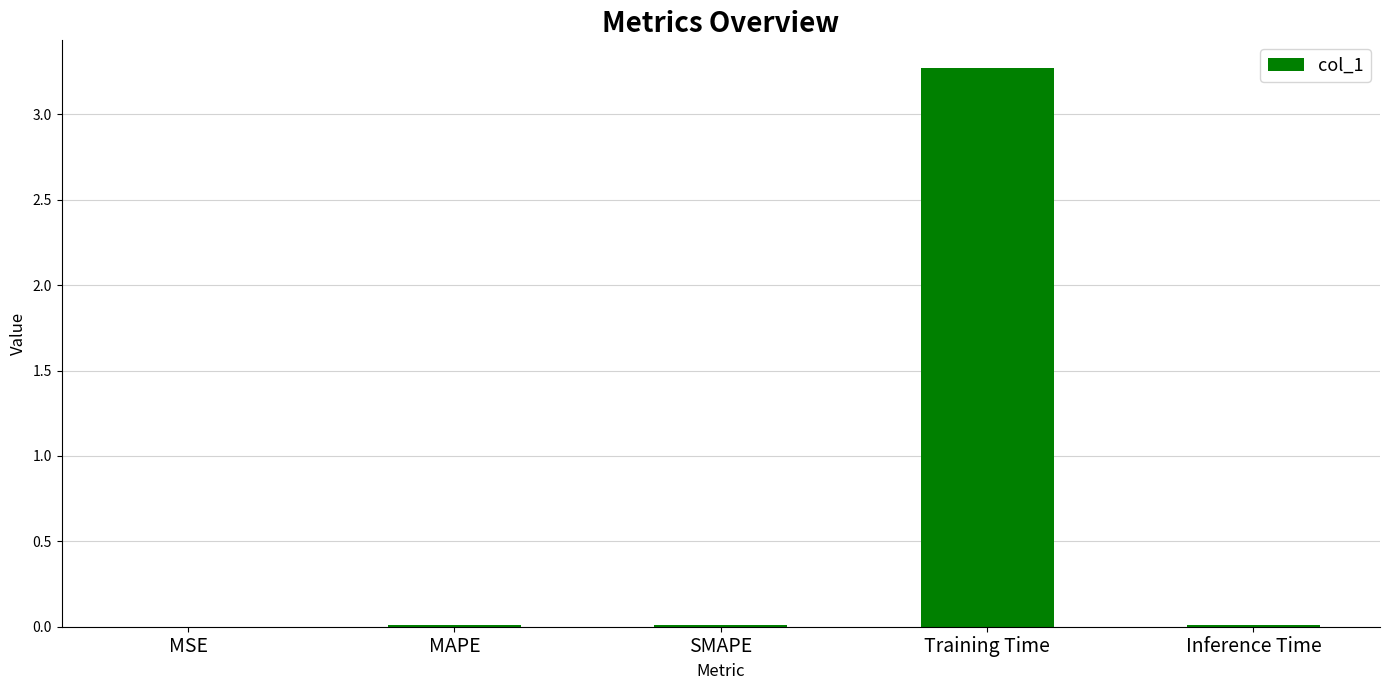

At which category does the chart reach its peak across all series?

Training Time